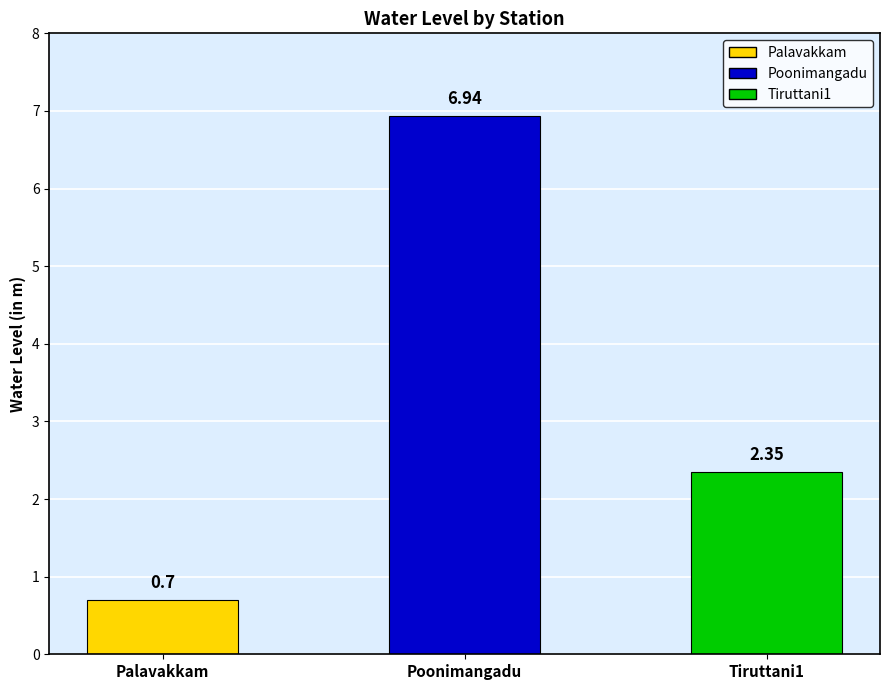

Reading right to left, extract all data points from this chart.

2.4	6.9	0.7